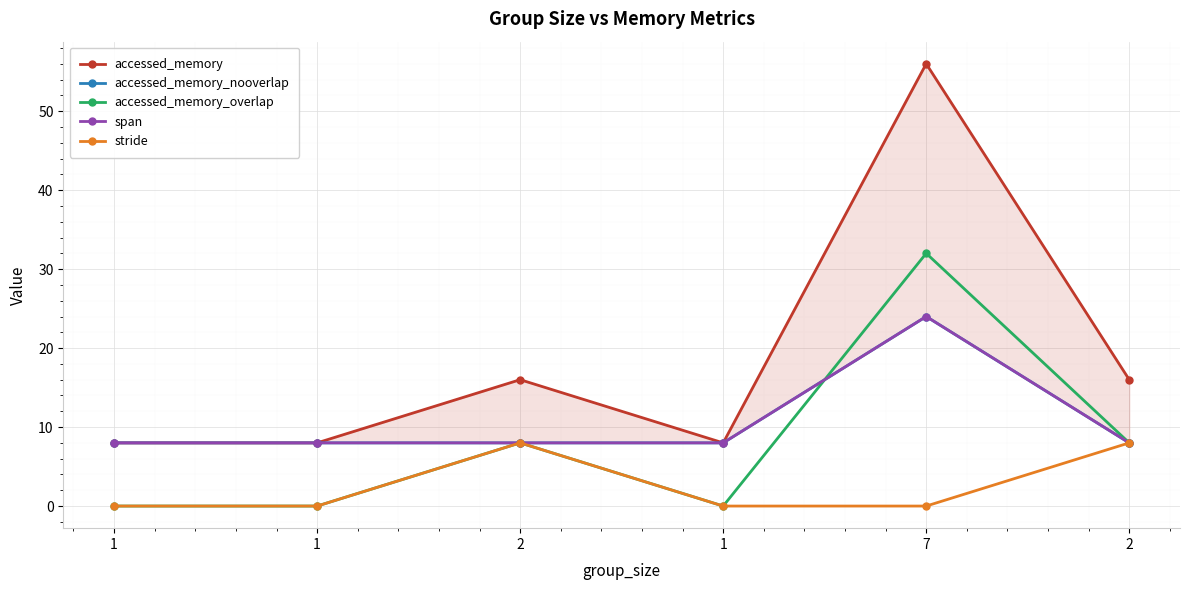

What is the sum of all accessed_memory values?

112